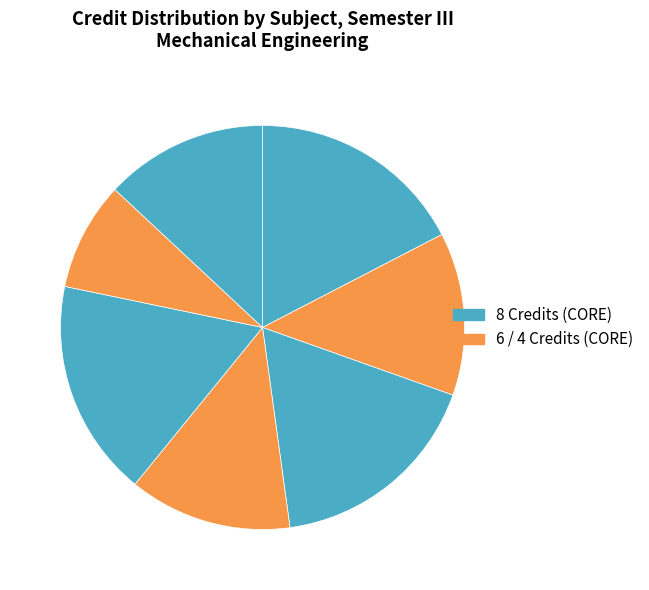

Count the number of slices in the pie.

7